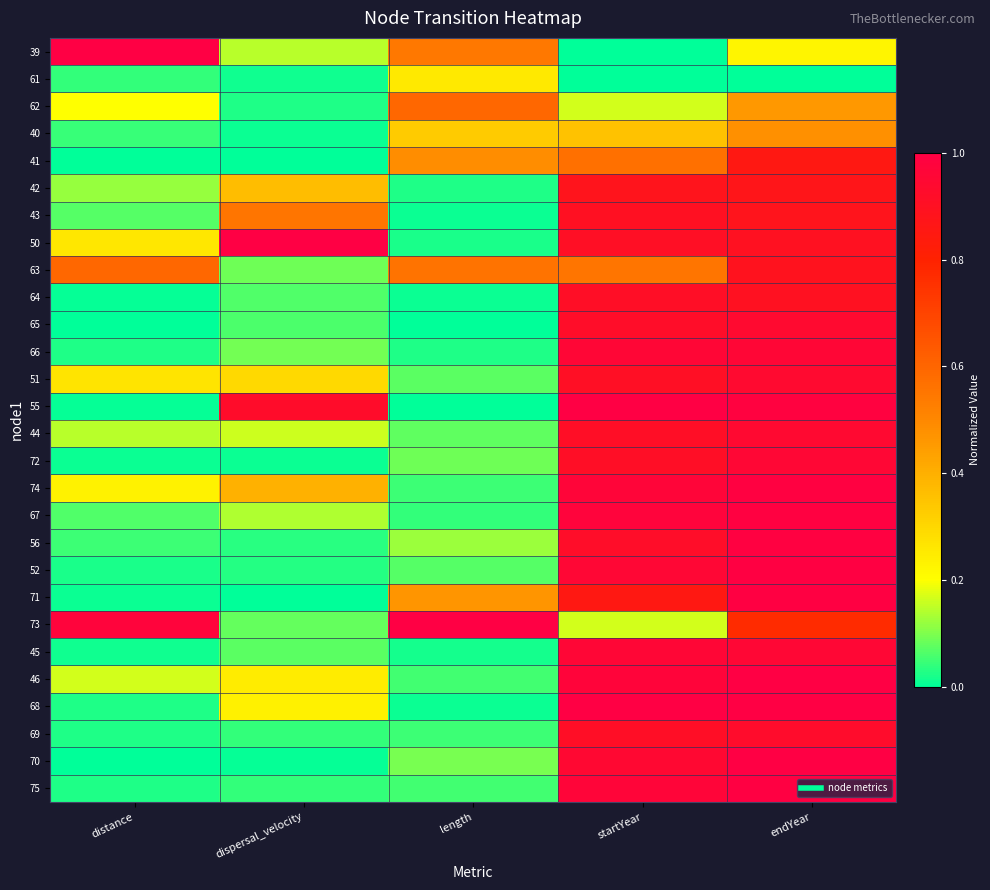

What is the total value across all series at dispersal_velocity?

5.1